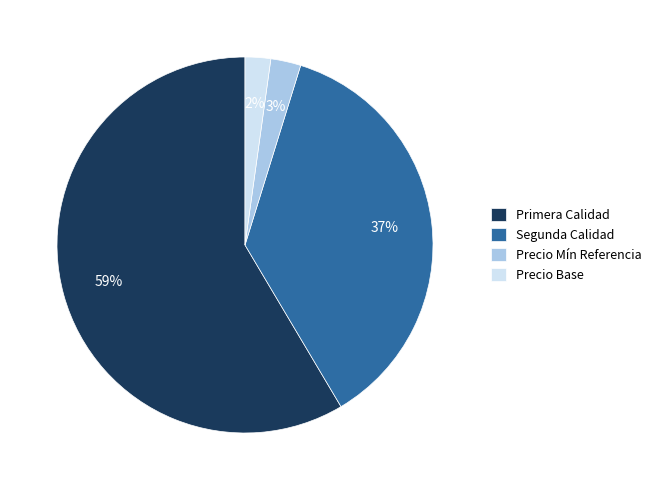

To the nearest percent, what is the average slice percentage?

25%